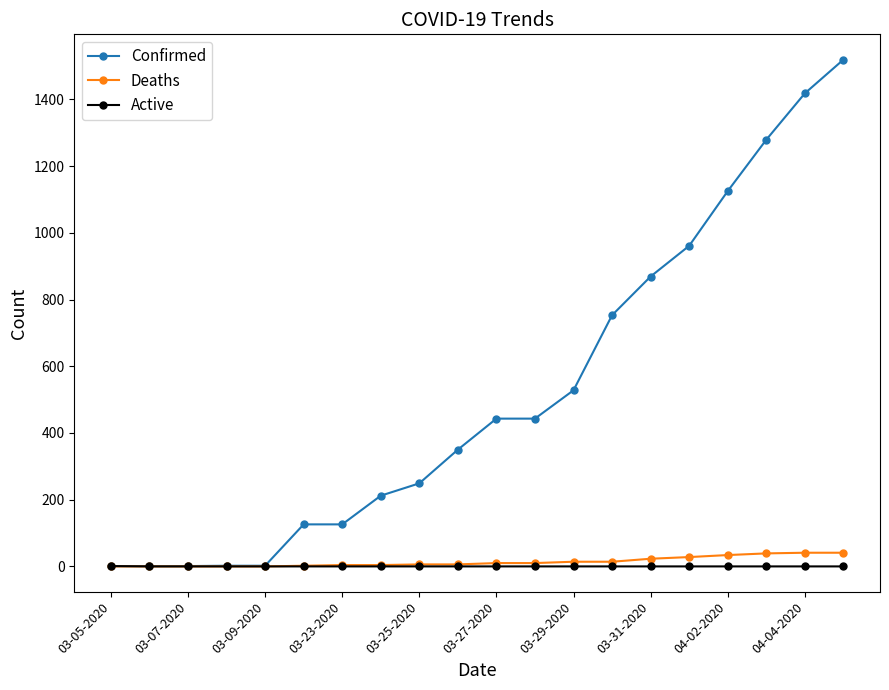

Which series has the largest range (max minus min)?

Confirmed